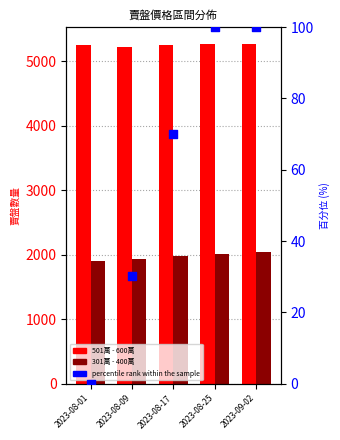

What are all the series names shown in the legend?

501萬 - 600萬, 301萬 - 400萬, percentile rank